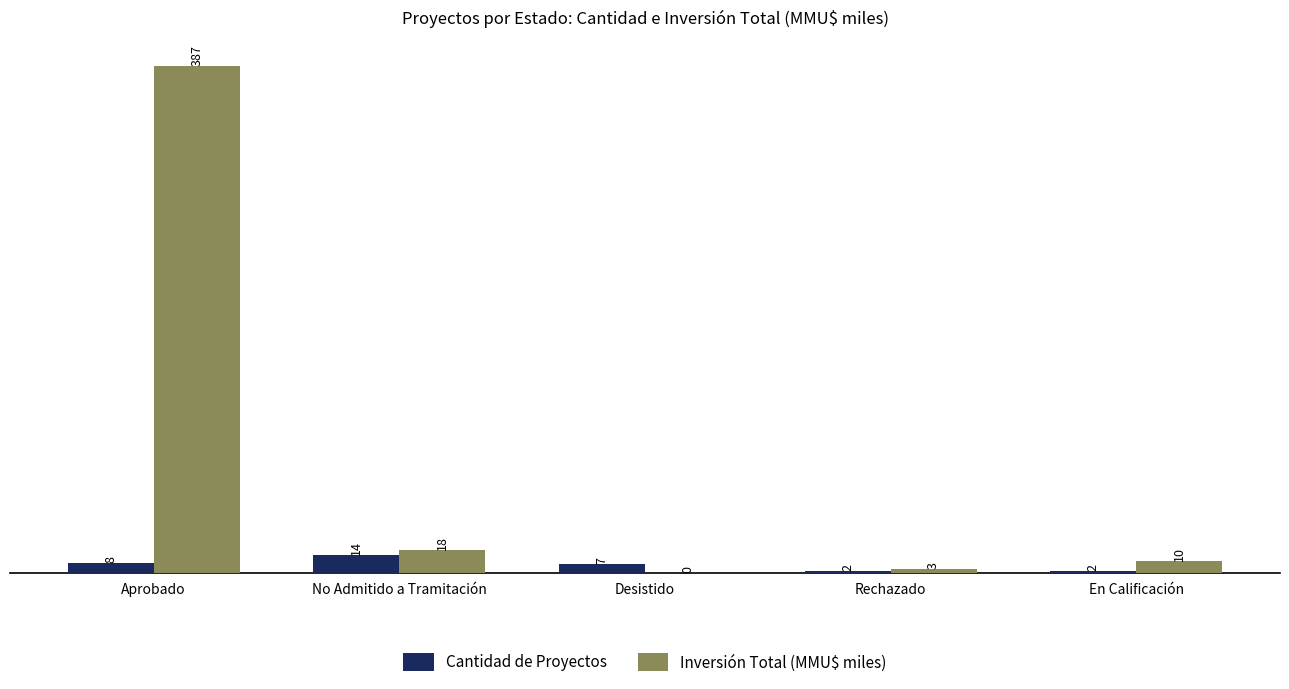

Which label corresponds to the largest value in the chart?

Aprobado